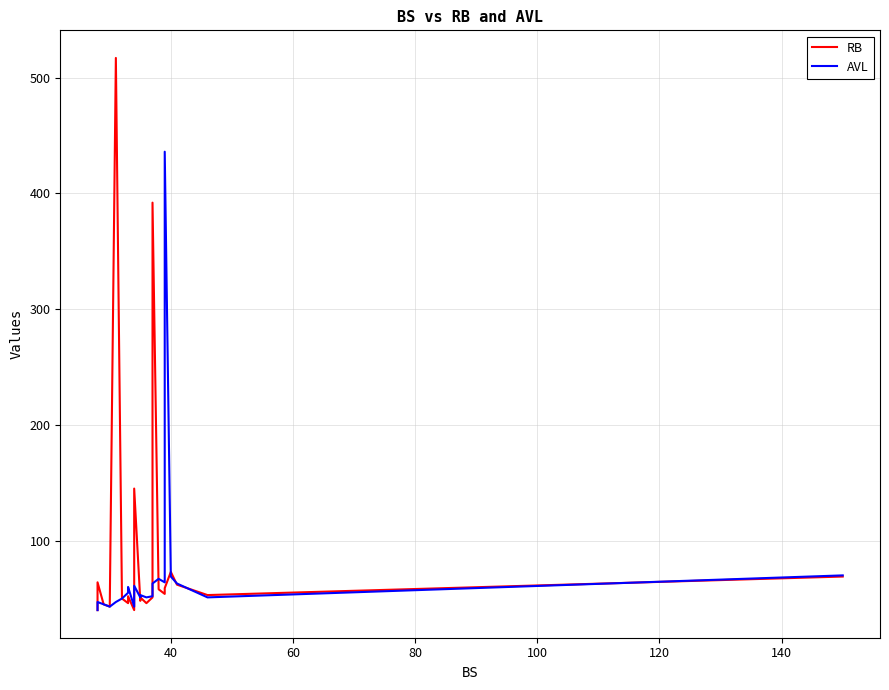

Which series has the widest spread of values?

RB